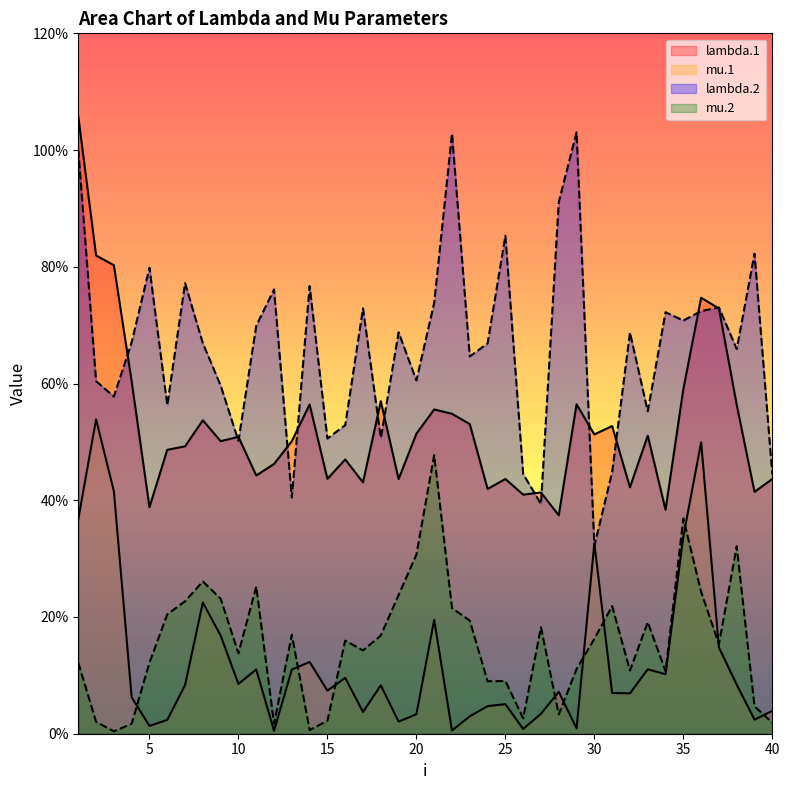

The value of lambda.1 at 11 is 1.1. True or false?

False